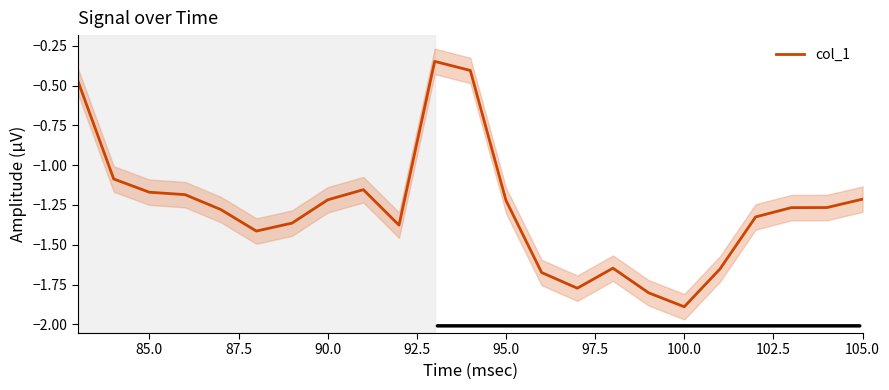

What is the minimum value for col_1?

-1.9